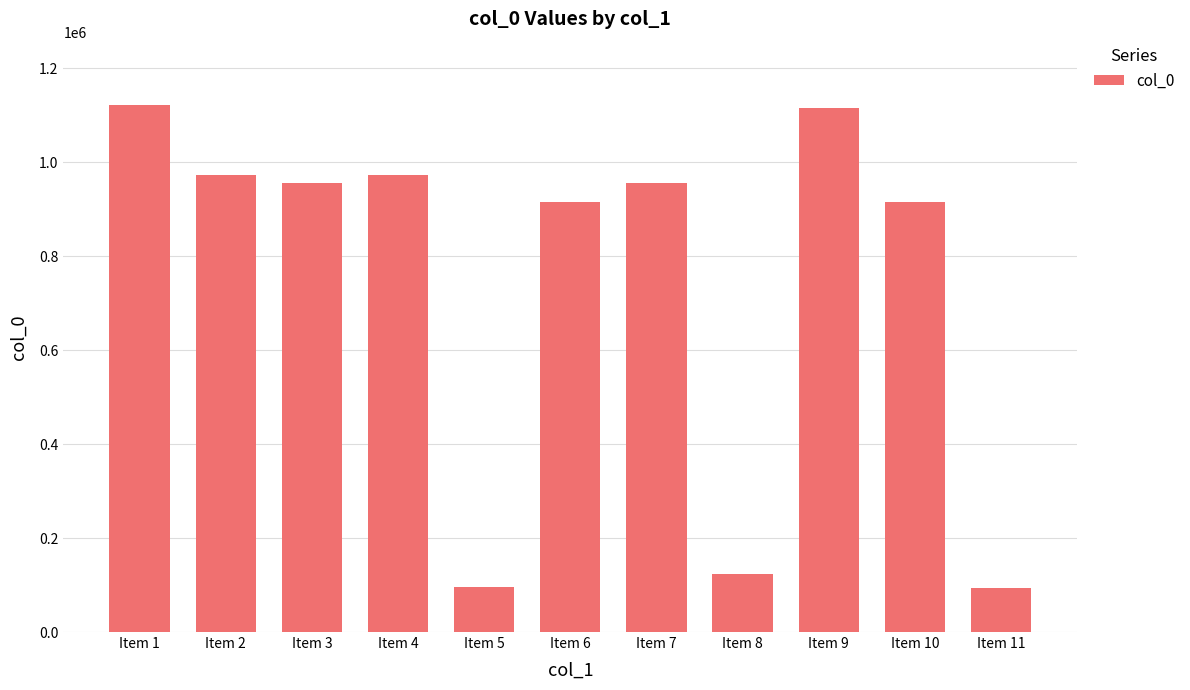

What is the average value?

748675